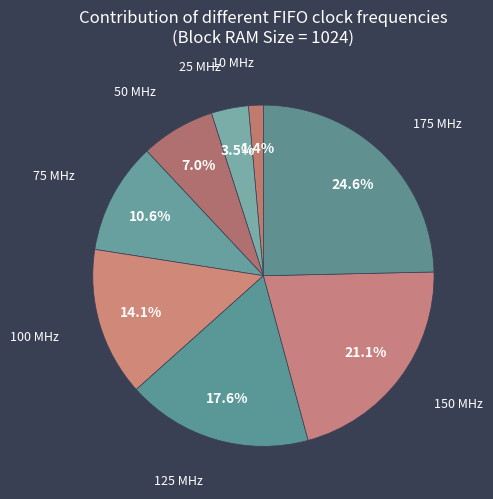

What percentage do 100 MHz and 150 MHz together represent?

35.2%